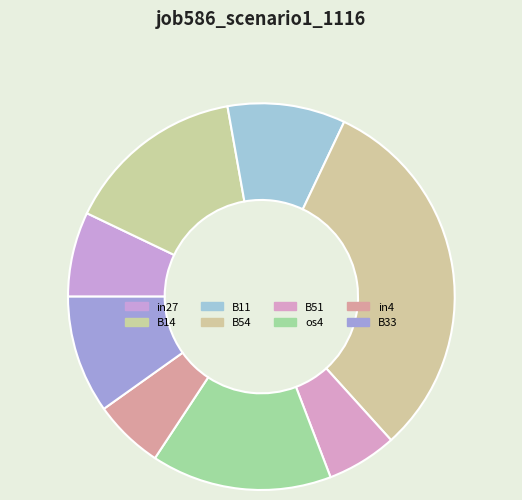

What is the total percentage of B14 and in27?

22.2%